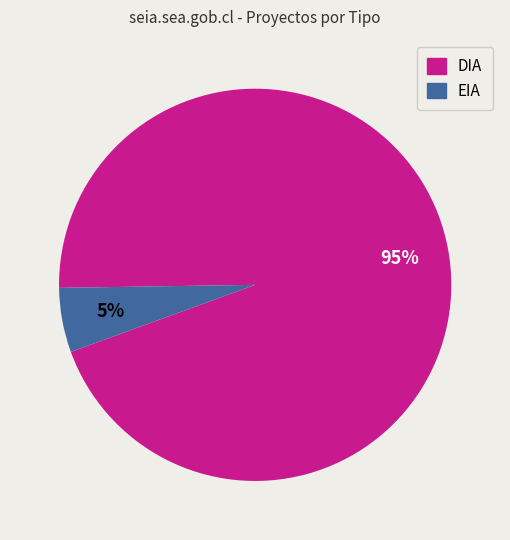

Between EIA and DIA, which is larger?

DIA